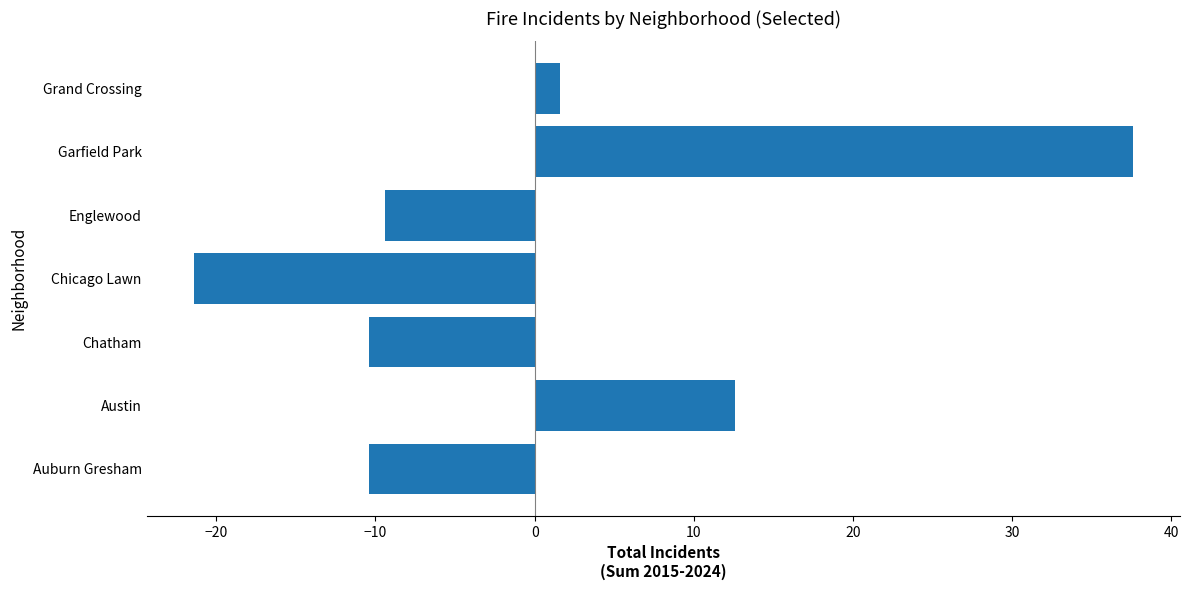

At which category does the chart reach its peak across all series?

Garfield Park